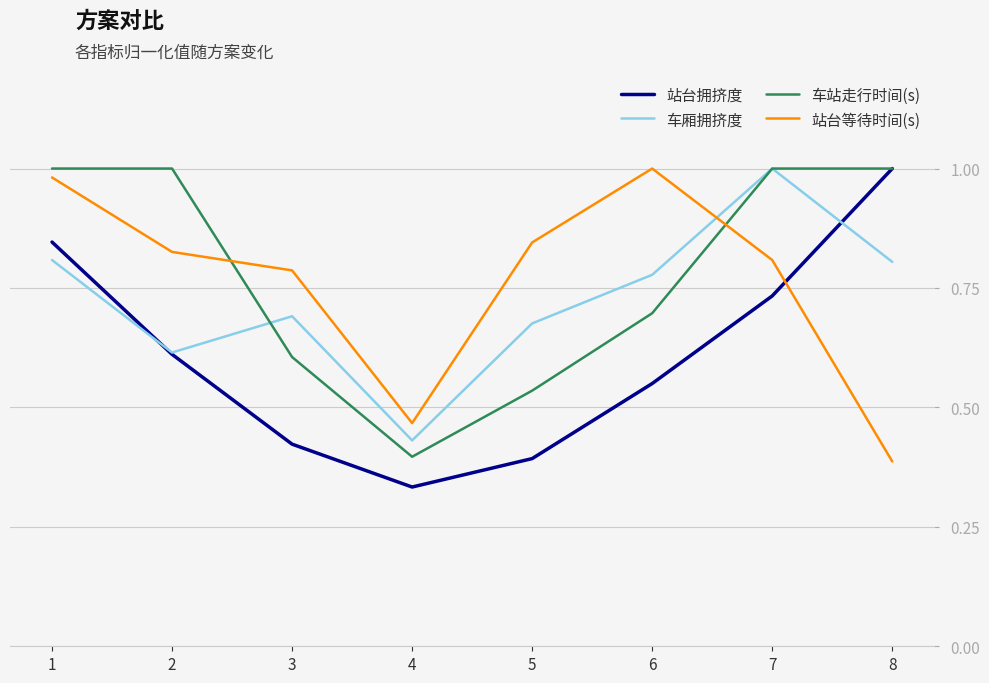

Which label corresponds to the smallest value in the chart?

4